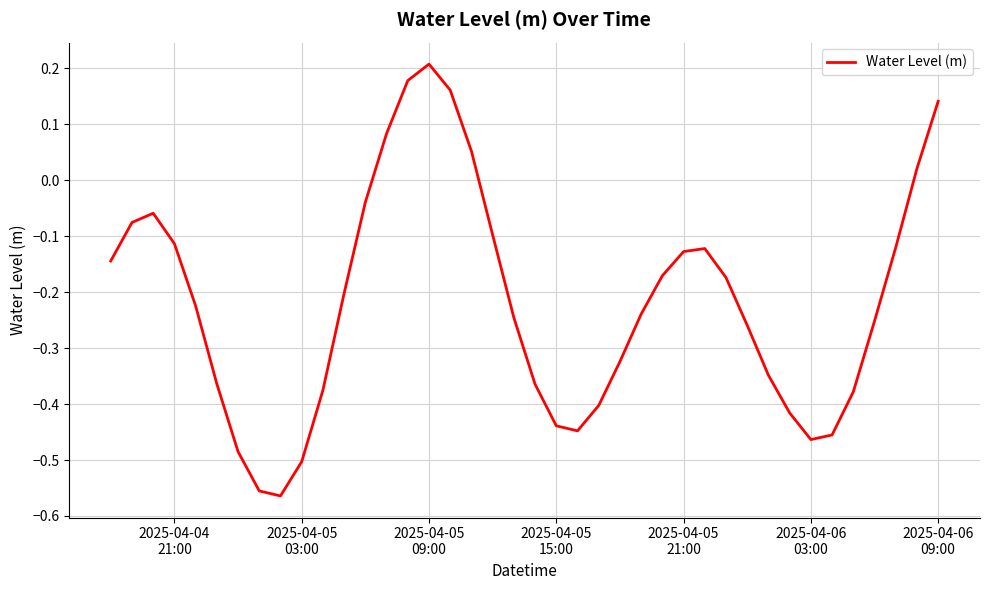

How many values exceed 0?

7